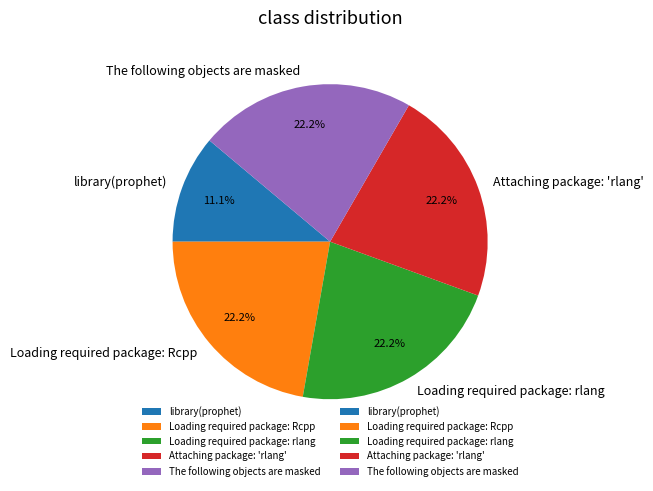

What percentage is NOT represented by library(prophet)?

88.9%